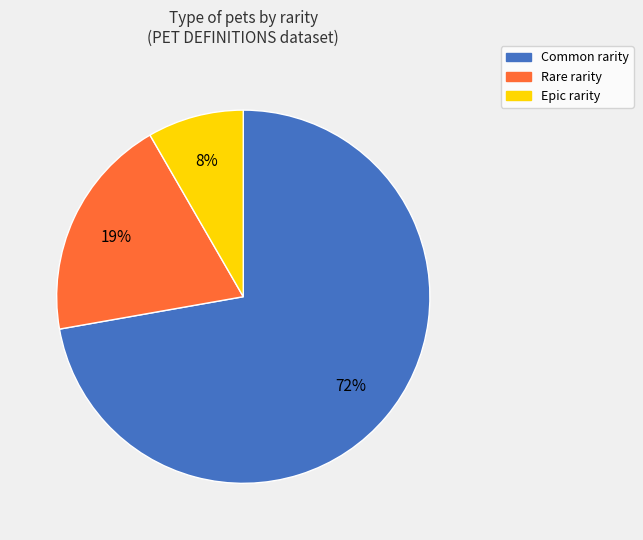

What percentage is the Rare rarity slice, to the nearest percent?

19%